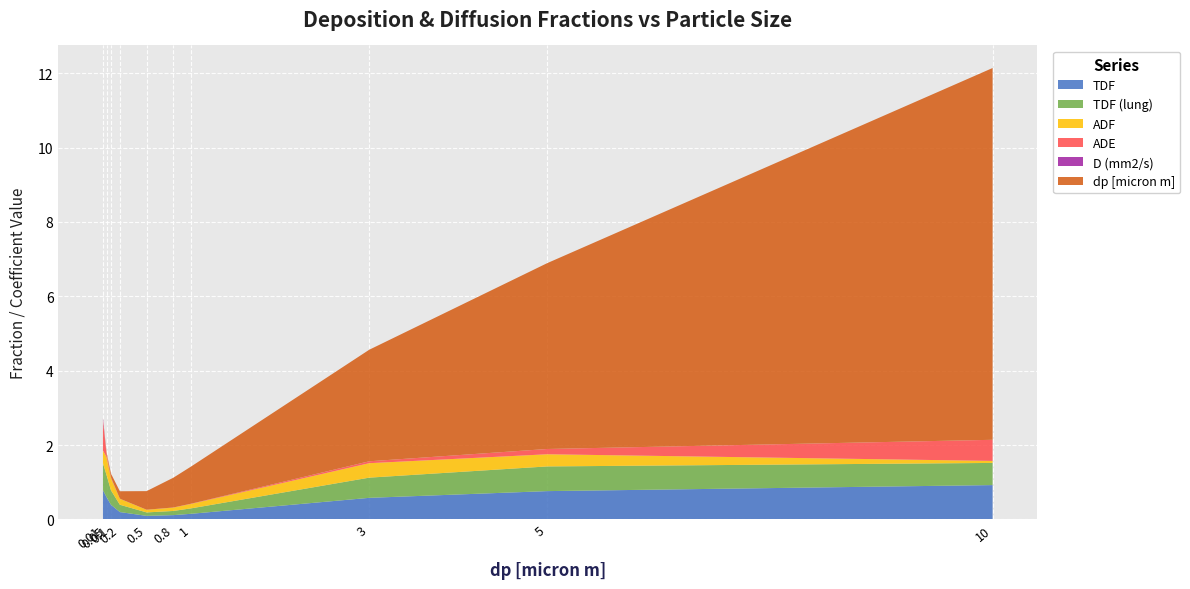

Reading left to right, what are all the values shown in this chart?

TDF: 0.01=0.8	0.05=0.6	0.1=0.4	0.2=0.2	0.5=0.1	0.8=0.1	1=0.2	3=0.6	5=0.8	10=0.9
TDF (lung): 0.01=0.7	0.05=0.6	0.1=0.4	0.2=0.2	0.5=0.1	0.8=0.1	1=0.1	3=0.5	5=0.7	10=0.6
ADF: 0.01=0.3	0.05=0.5	0.1=0.3	0.2=0.2	0.5=0.1	0.8=0.1	1=0.1	3=0.4	5=0.3	10=0.1
ADE: 0.01=0.8	0.05=0.1	0.1=0.0	0.2=0.0	0.5=0.0	0.8=0.0	1=0.0	3=0.1	5=0.1	10=0.6
D (mm2/s): 0.01=0.1	0.05=0.0	0.1=0.0	0.2=0.0	0.5=0.0	0.8=0.0	1=0.0	3=0.0	5=0.0	10=0.0
dp [micron m]: 0.01=0.0	0.05=0.1	0.1=0.1	0.2=0.2	0.5=0.5	0.8=0.8	1=1.0	3=3.0	5=5.0	10=10.0